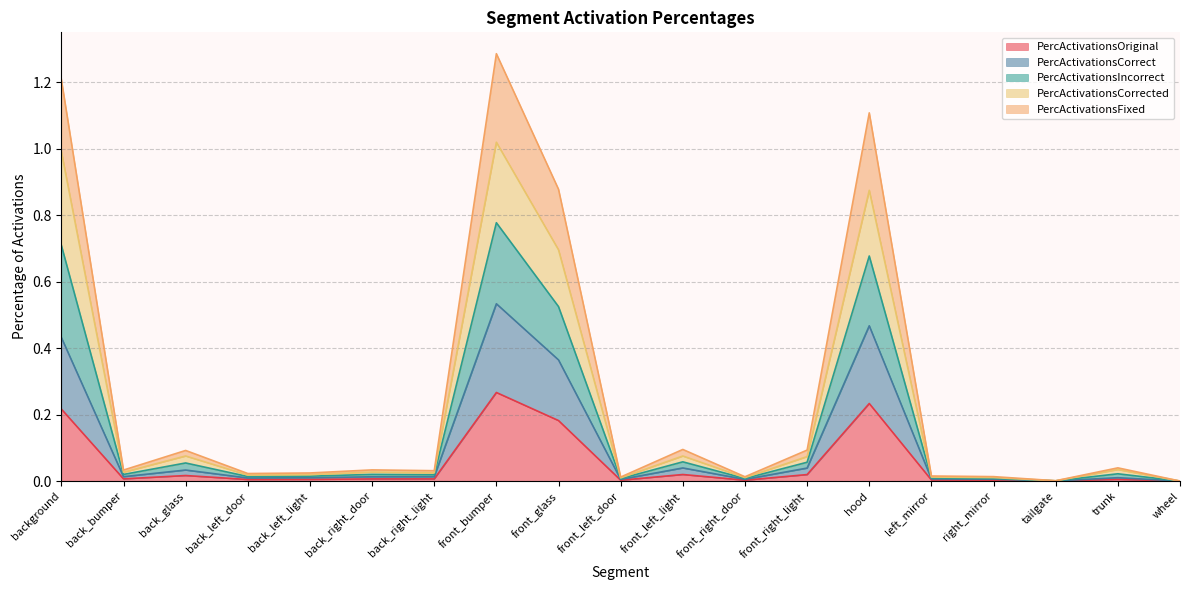

True or false: PercActivationsOriginal and PercActivationsIncorrect intersect in this chart.

False